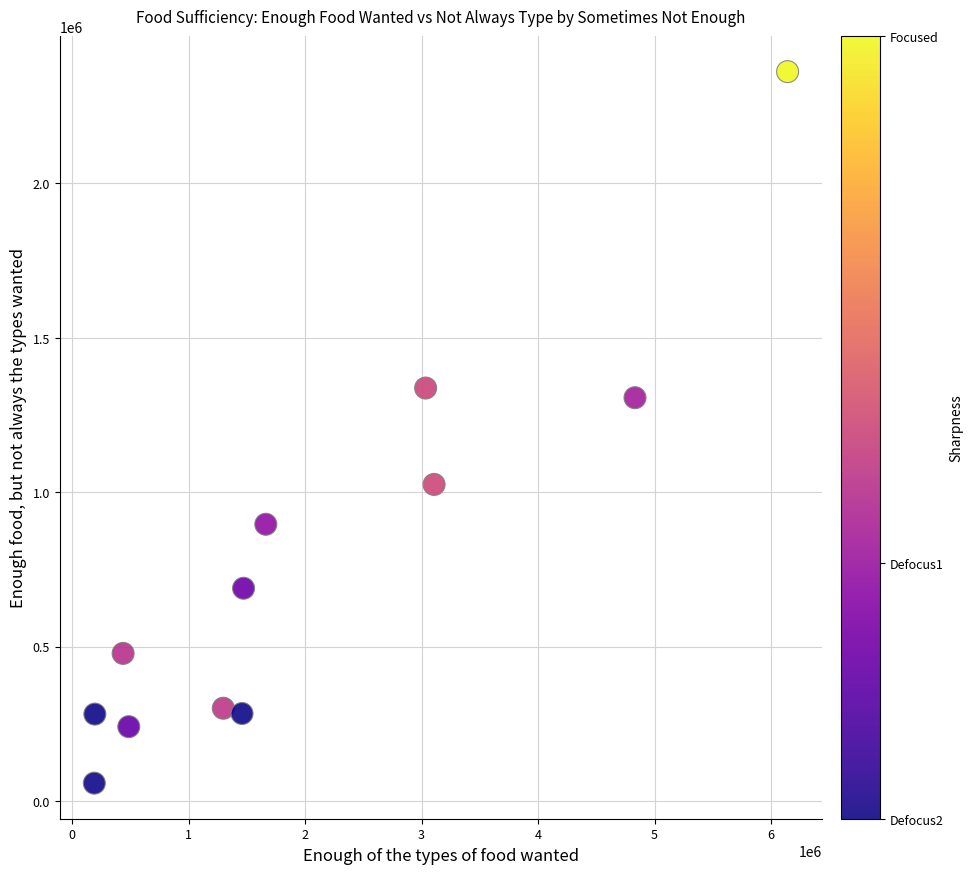

What is the average Y value?

771241